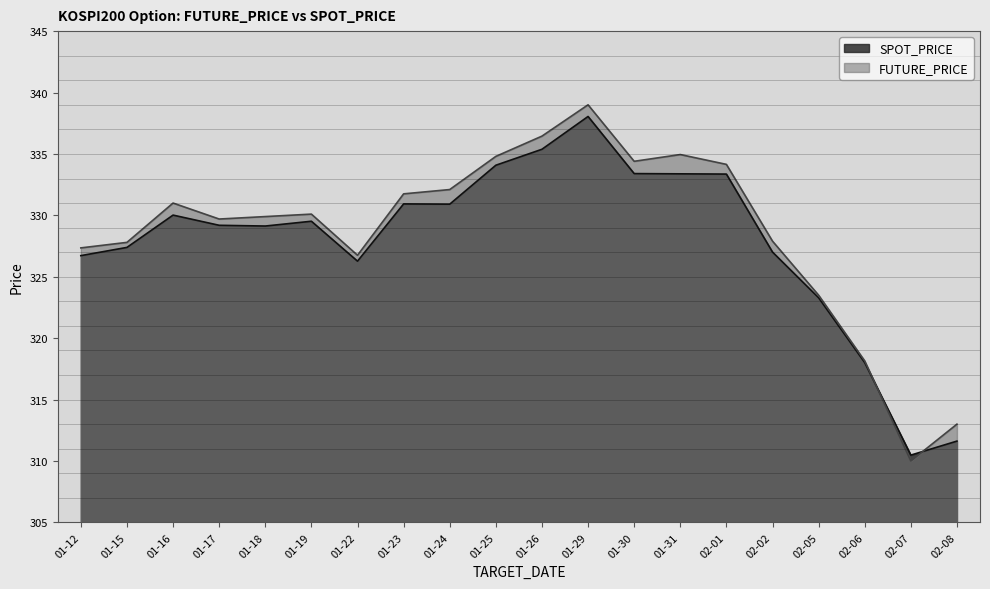

Which category has the highest value in the SPOT_PRICE series?

01-29